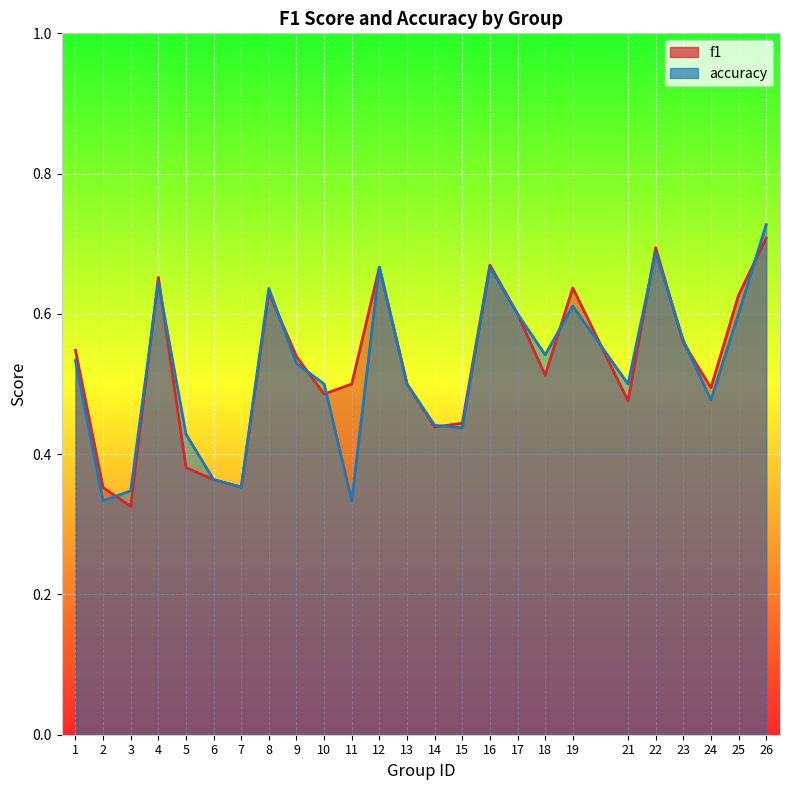

What is the value of the f1 point at the 12th from the left?

0.7